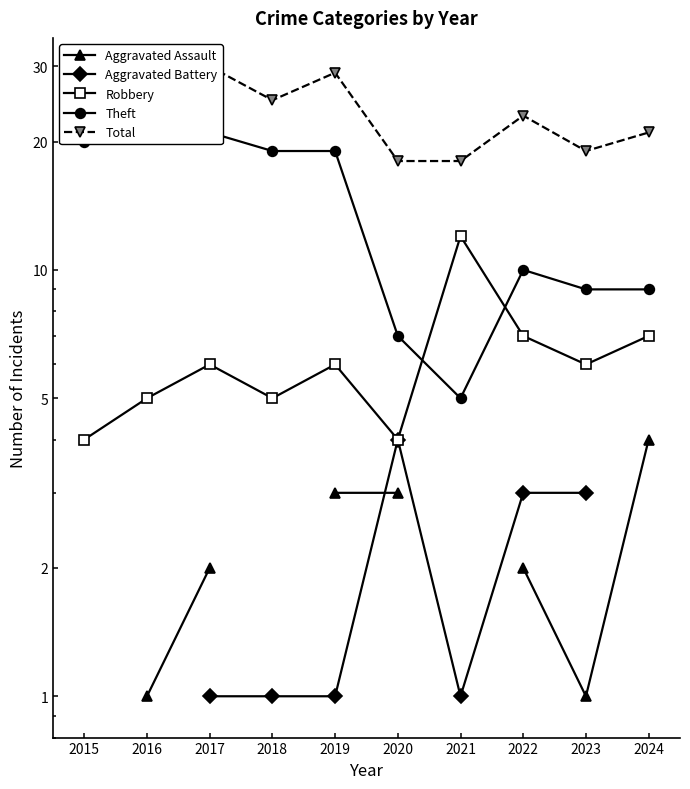

Where is the first local minimum for Total?

2018